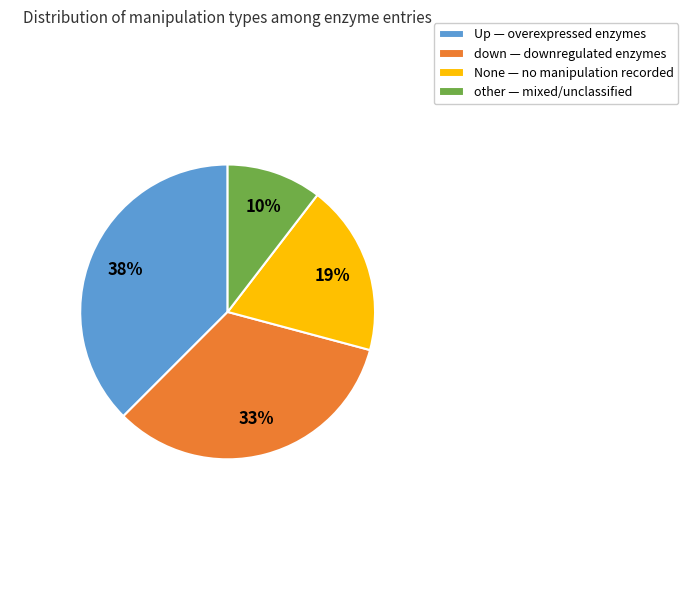

To the nearest percent, what percentage of the pie is down — downregulated enzymes?

33%